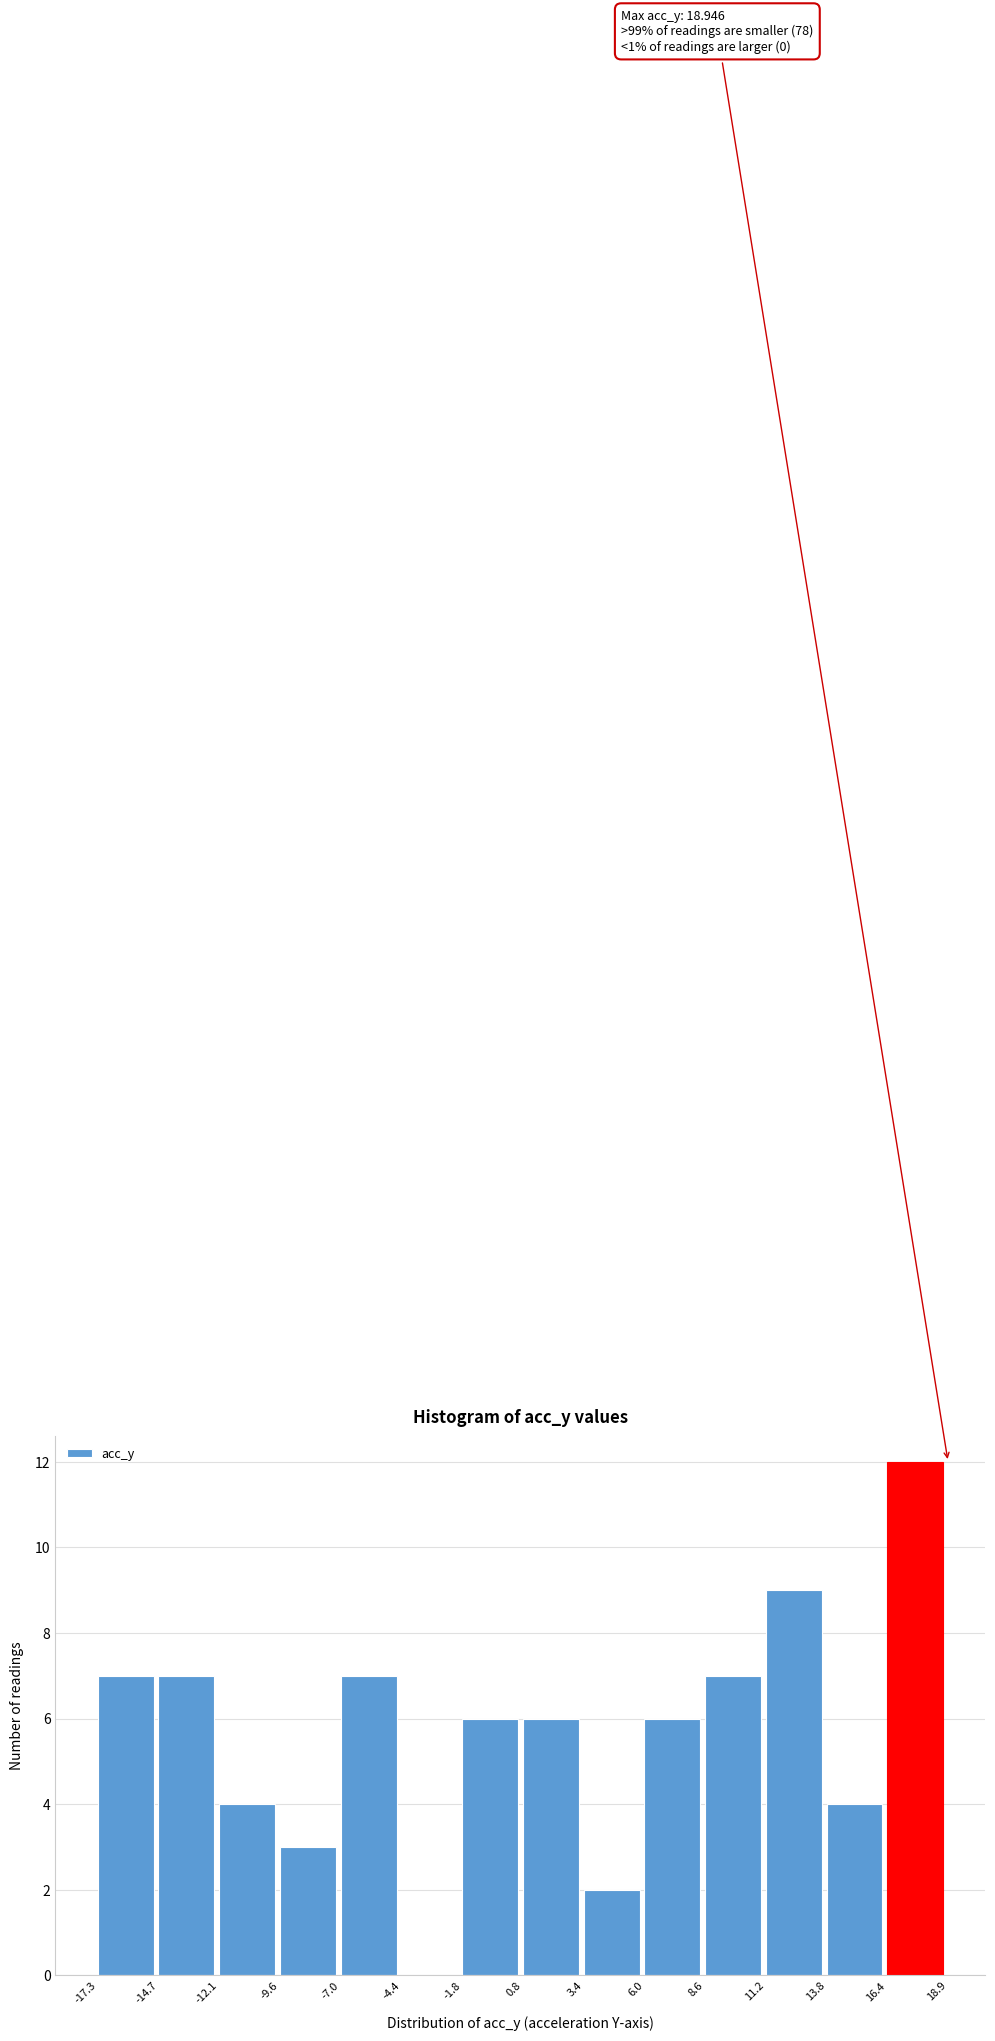

Over which range of the x-axis is the bar tallest?

16.4 to 18.9